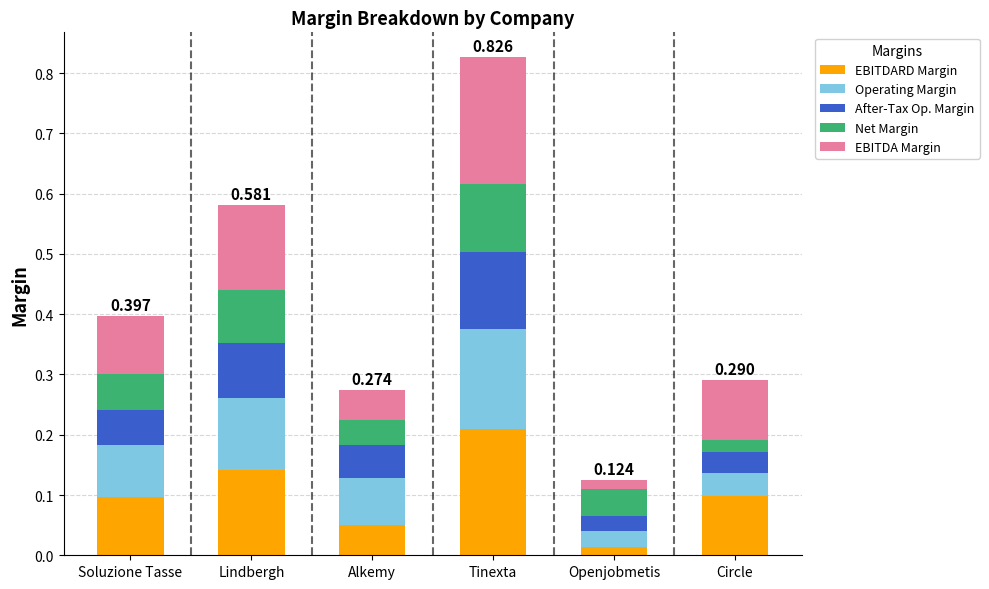

At which category is the sum across all series the highest?

Tinexta